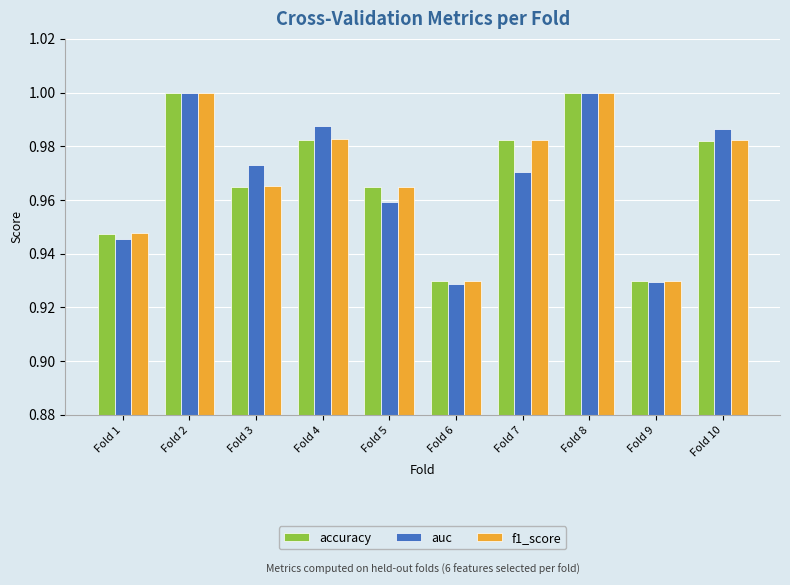

Between Fold 4 and Fold 5, which series saw the biggest shift?

auc